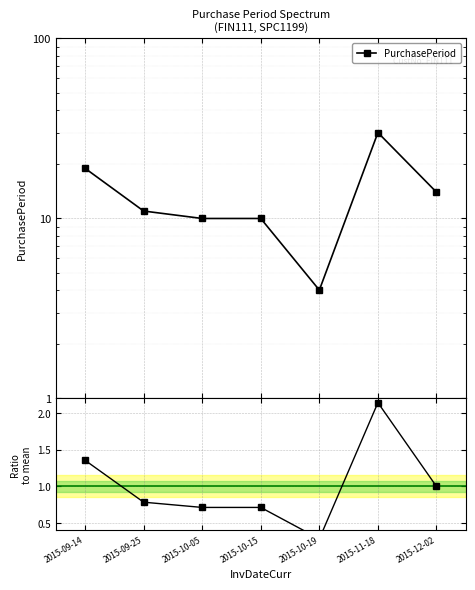

What is the spread (max minus min) of values at 2015-10-05?

9.3